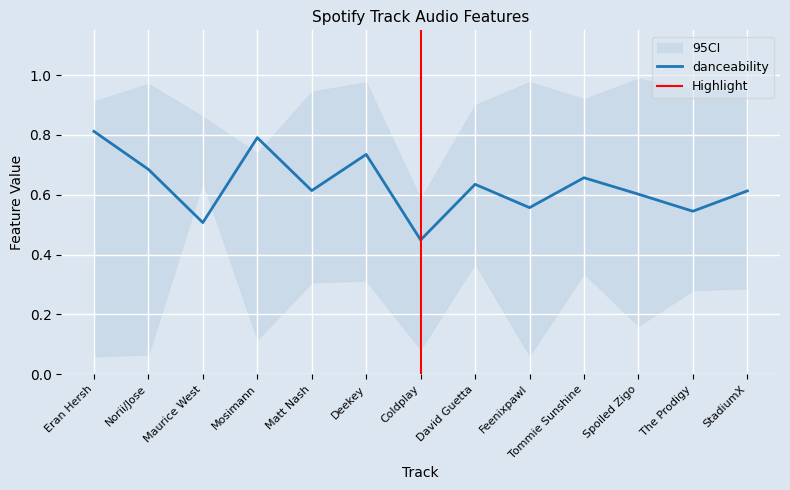

Is it true that danceability equals 1.2 at Eran Hersh?

False